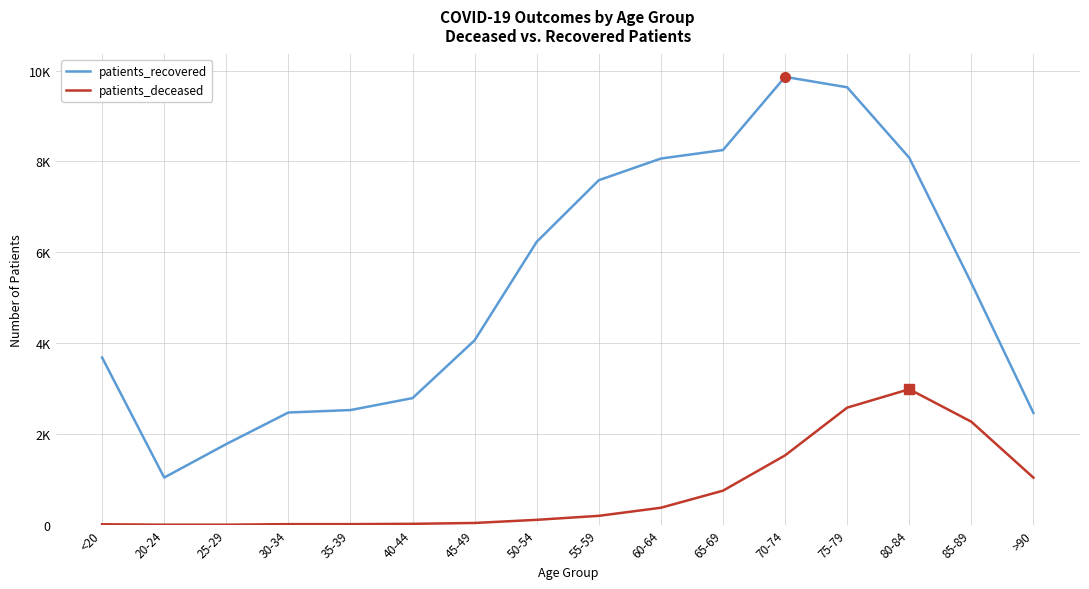

Is this an area chart (filled region under the line)?

No